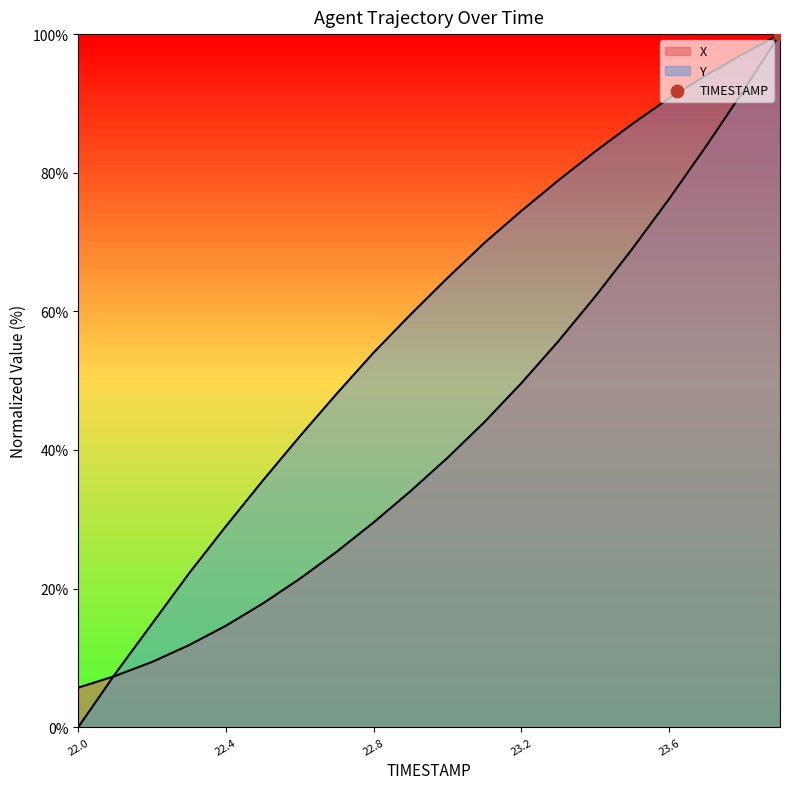

At how many categories does at least one series exceed 11?

18